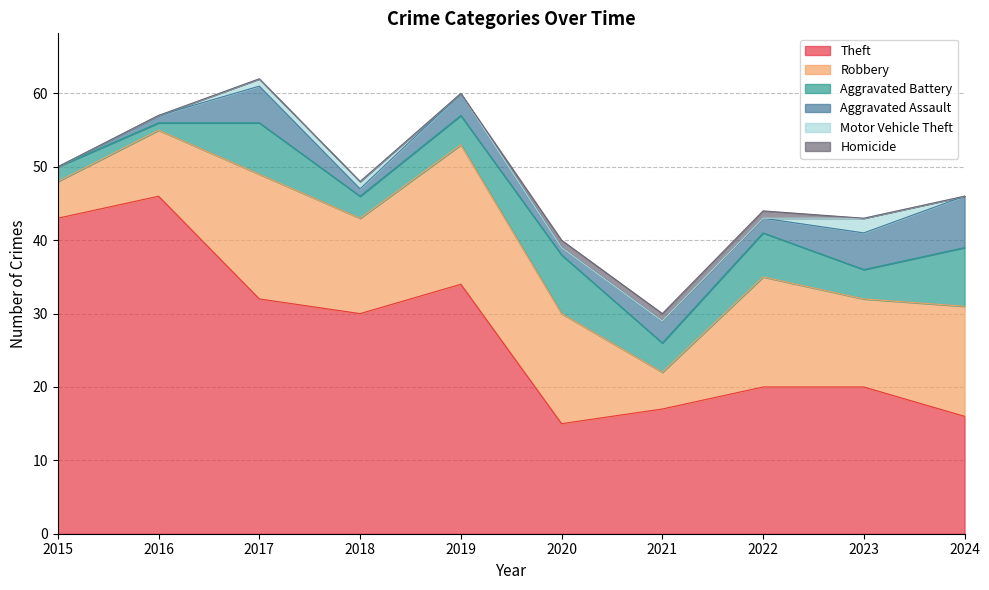

How many data points does each series have?

10